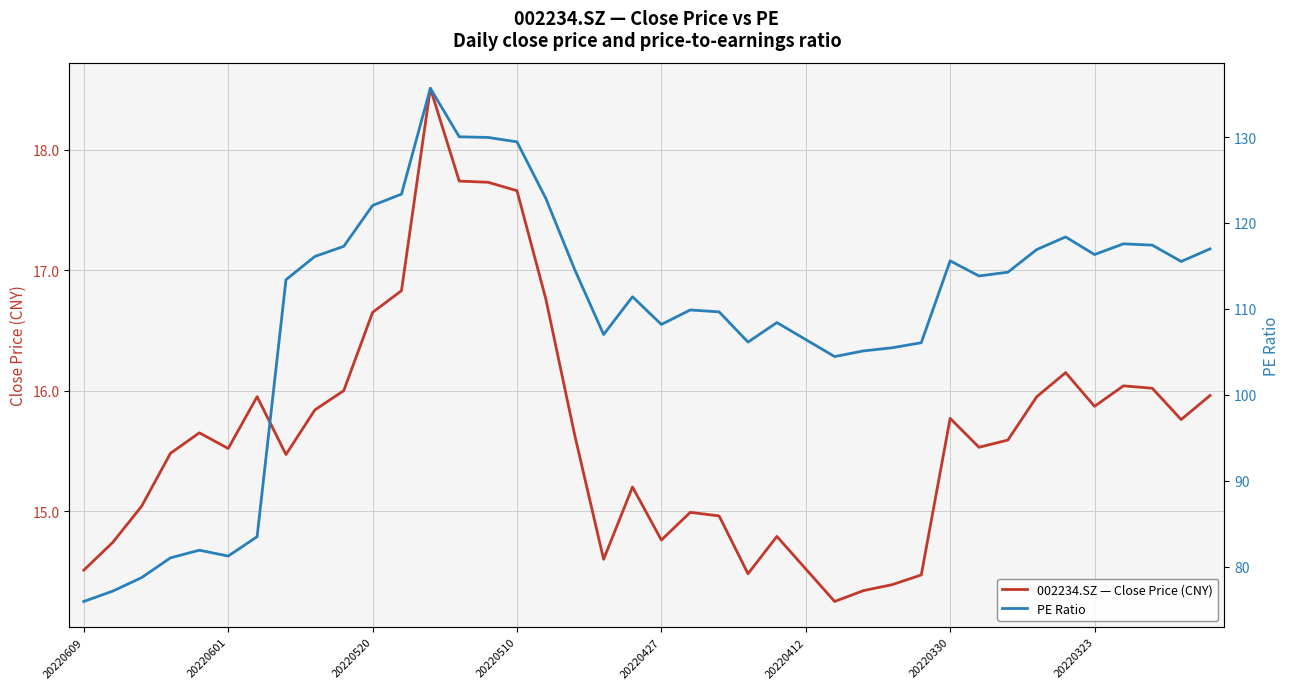

What value does the PE Ratio series have at 34?

118.4